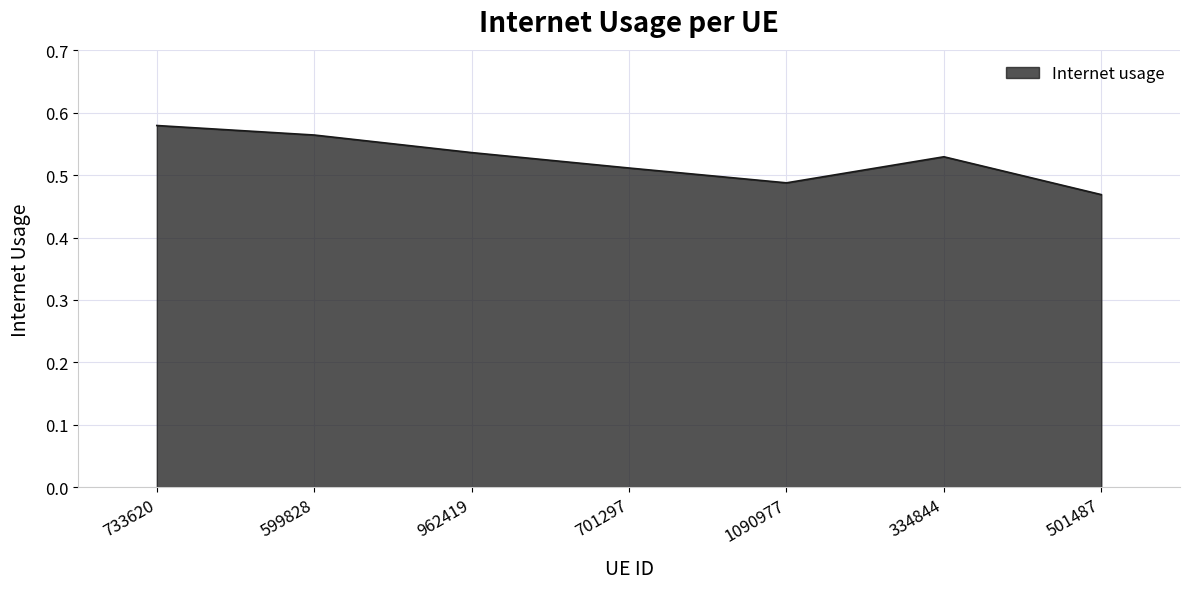

Rank the categories by value from lowest to highest.

501487, 1090977, 701297, 334844, 962419, 599828, 733620